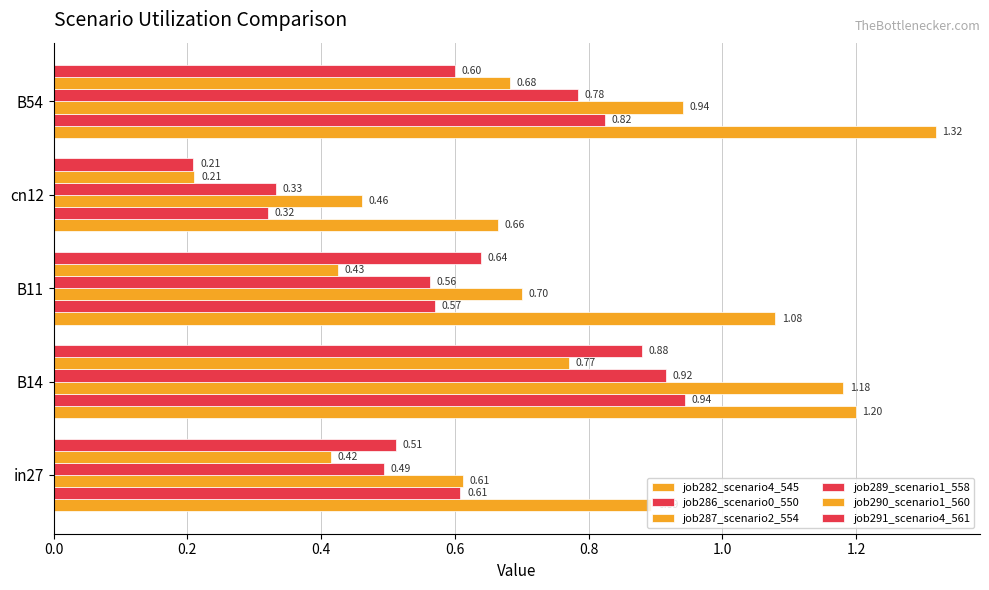

What is the minimum value shown in the chart?

0.2